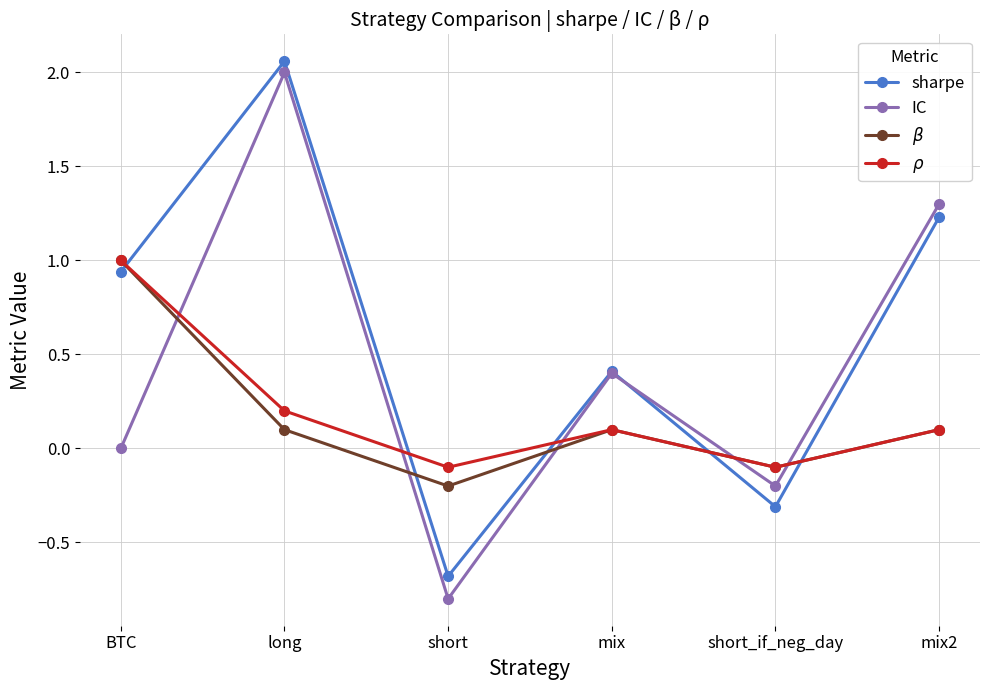

True or false: sharpe has a value of 1.2 at mix2.

True